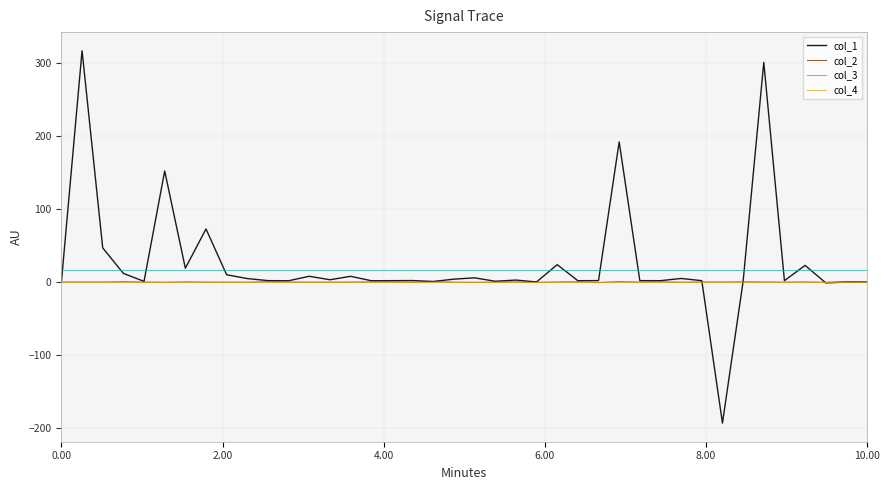

Which series has the widest spread of values?

col_1